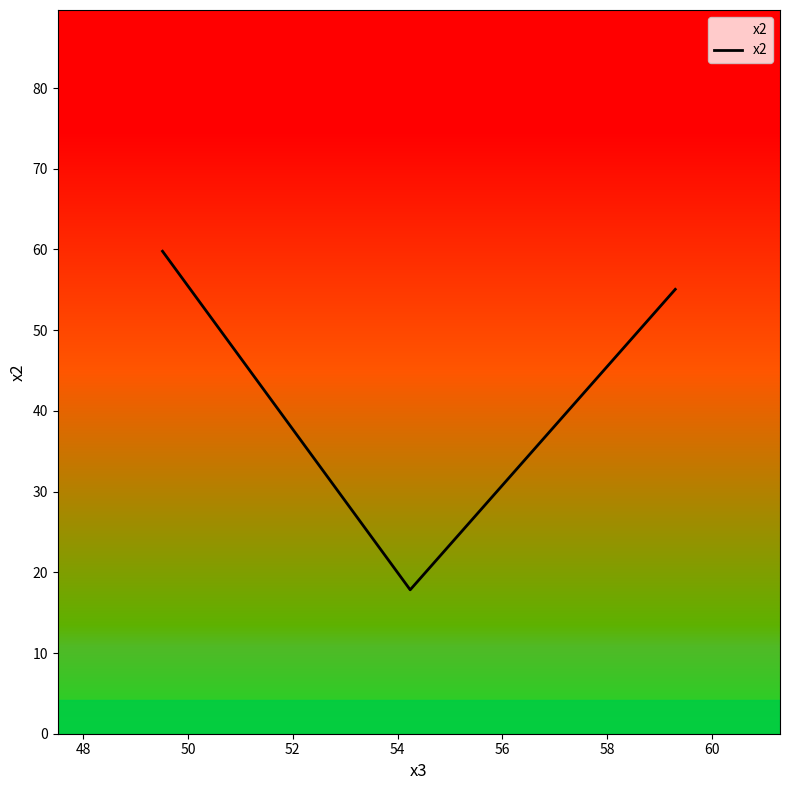

What is the sum of all values?

132.7